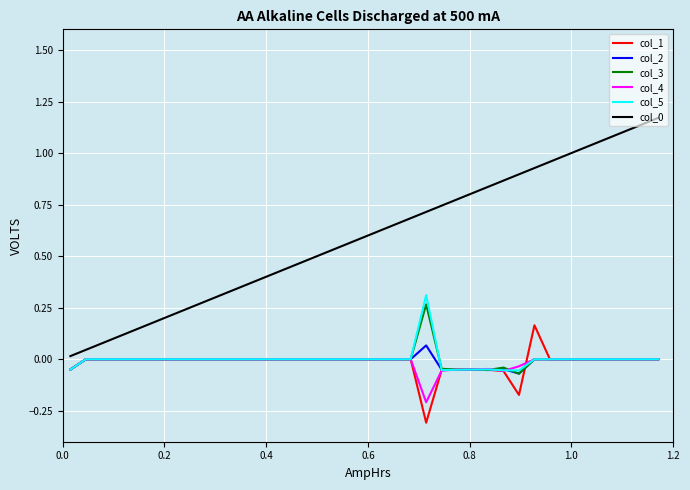

What is the minimum value shown in the chart?

-0.3